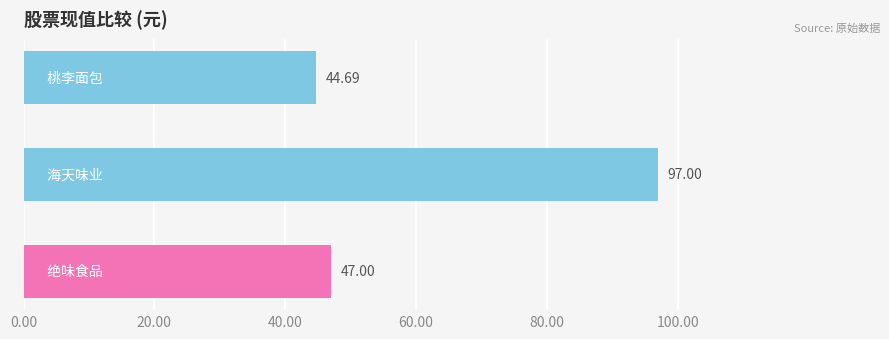

What is the sum of all values?

188.7